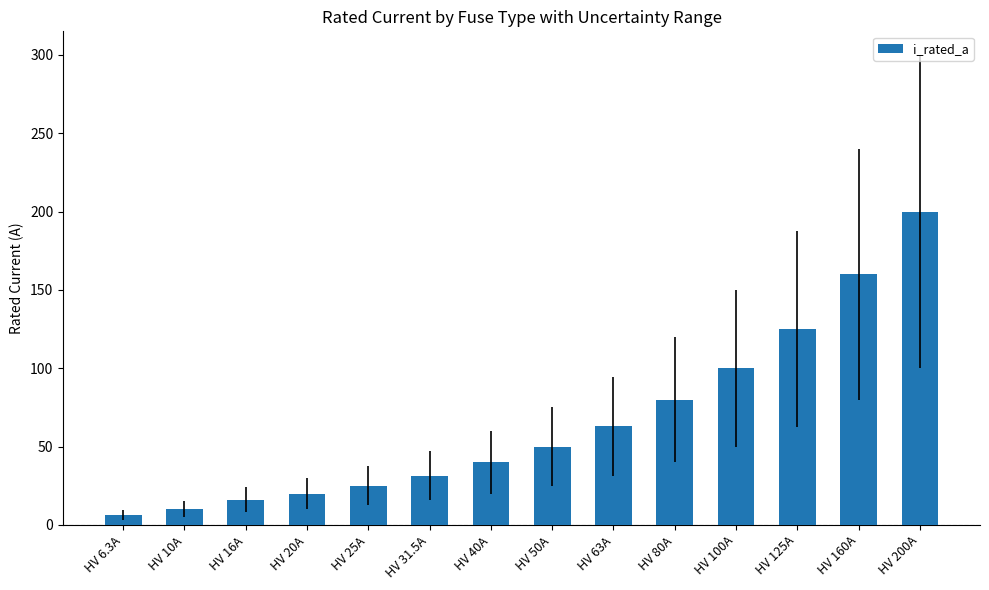

Which label corresponds to the largest value in the chart?

HV 200A